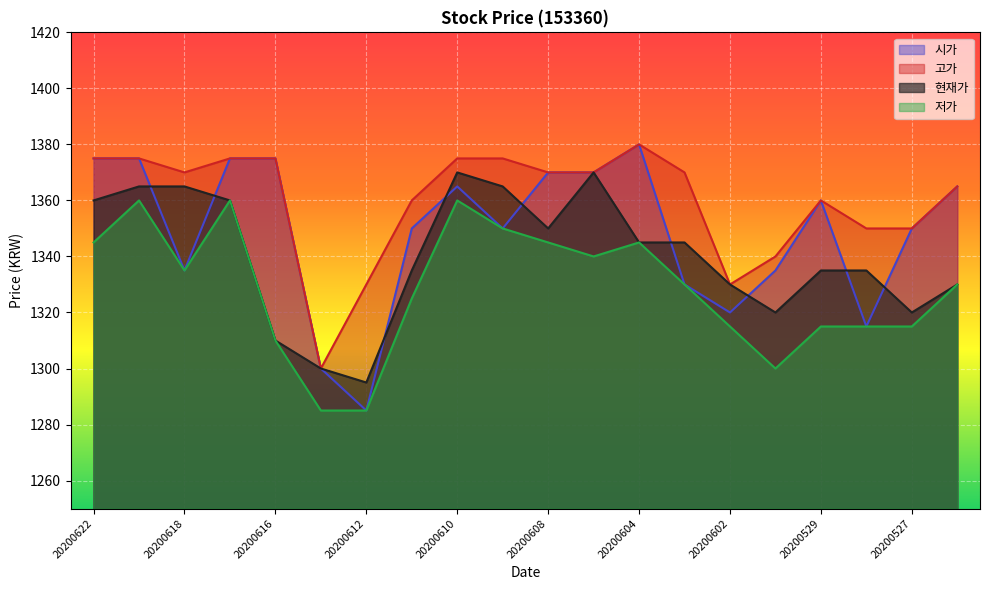

Between 20200612 and 20200608, which is larger?

20200608